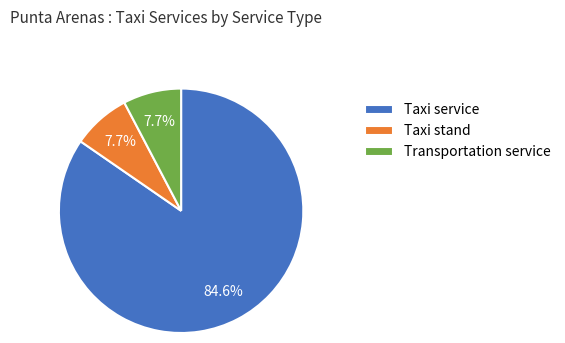

The Taxi stand slice represents 8% of the pie. True or false?

True